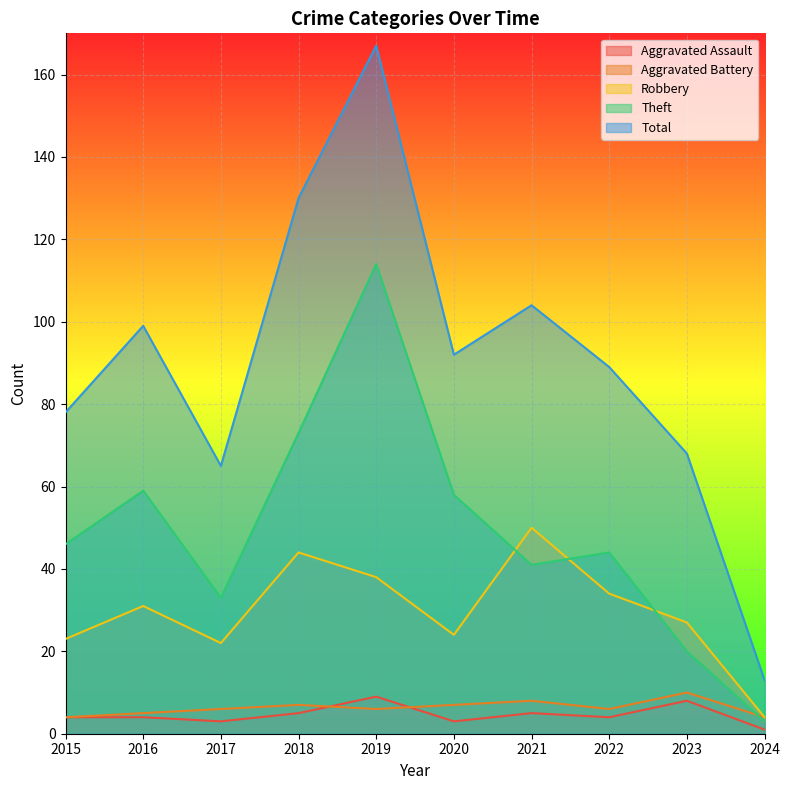

What is the sum of all Theft values?

491